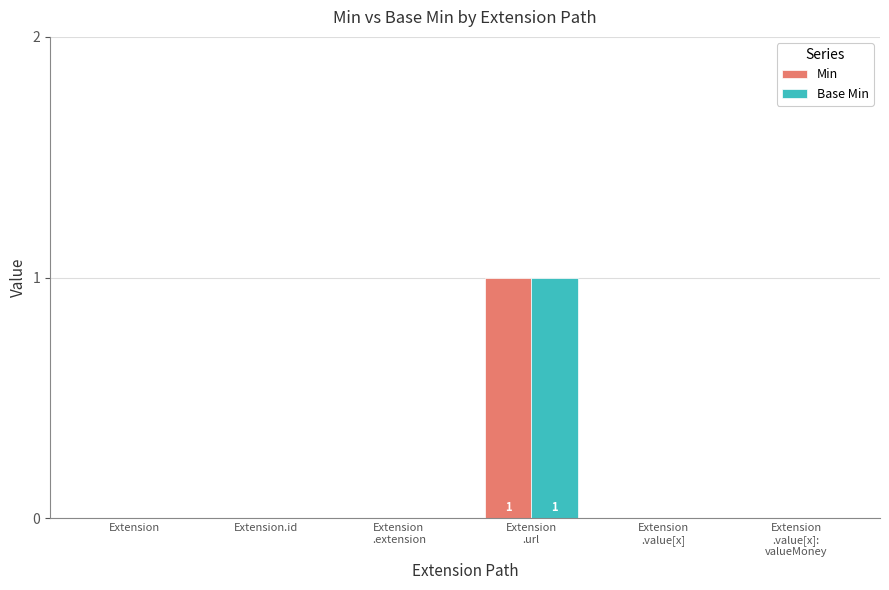

True or false: Min has a value of 1 at Extension.id.

False